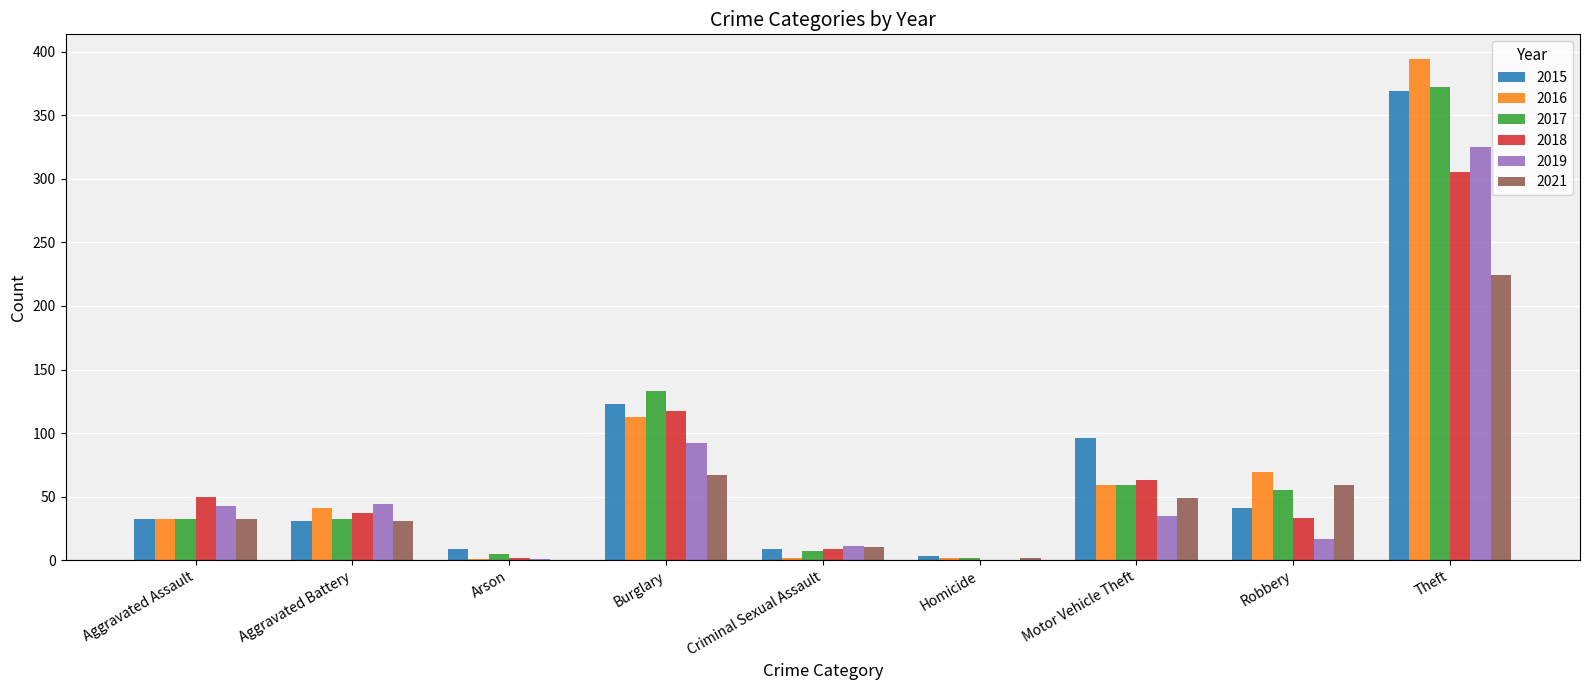

The value of 2016 at Theft is 130. True or false?

False